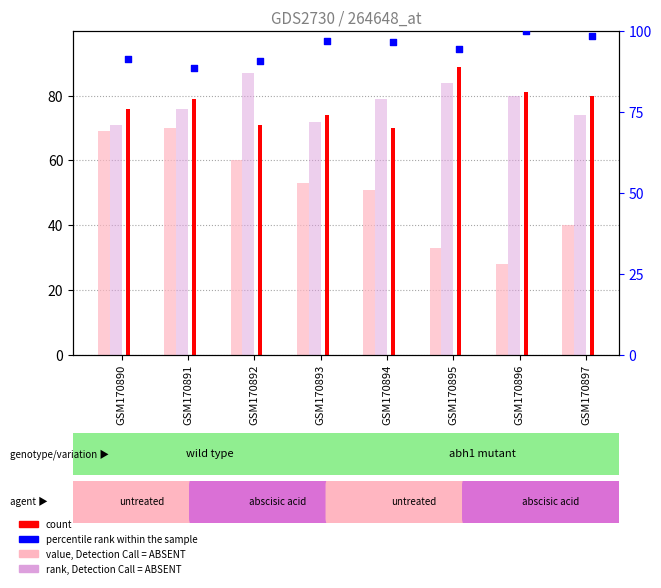

Which series contains the highest Y value?

percentile rank within the sample